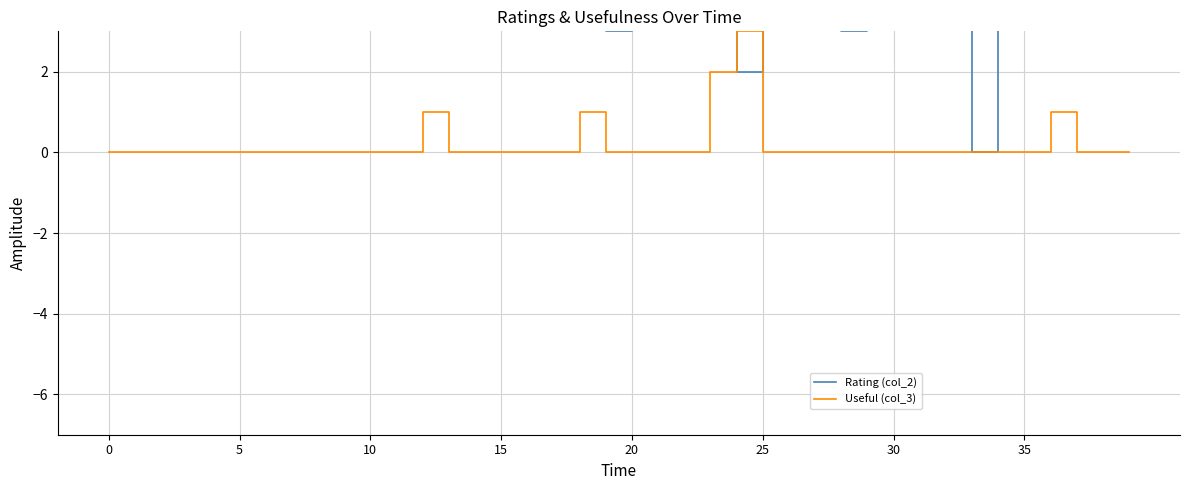

Reading right to left, list all the values displayed in this chart.

Rating (col_2): 4	4	5	5	5	5	0	5	4	5	5	3	4	4	4	2	4	5	5	4	3	5	5	5	4	5	4	5	4	4	4	5	5	5	4	5	5	5	5	5
Useful (col_3): 0	0	0	1	0	0	0	0	0	0	0	0	0	0	0	3	2	0	0	0	0	1	0	0	0	0	0	1	0	0	0	0	0	0	0	0	0	0	0	0